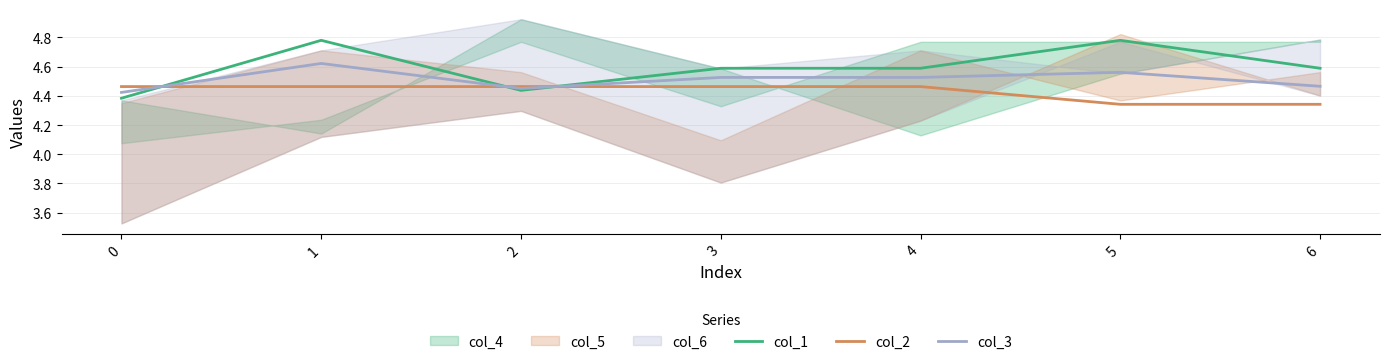

True or false: col_3 has a value of 4.5 at 2.

True